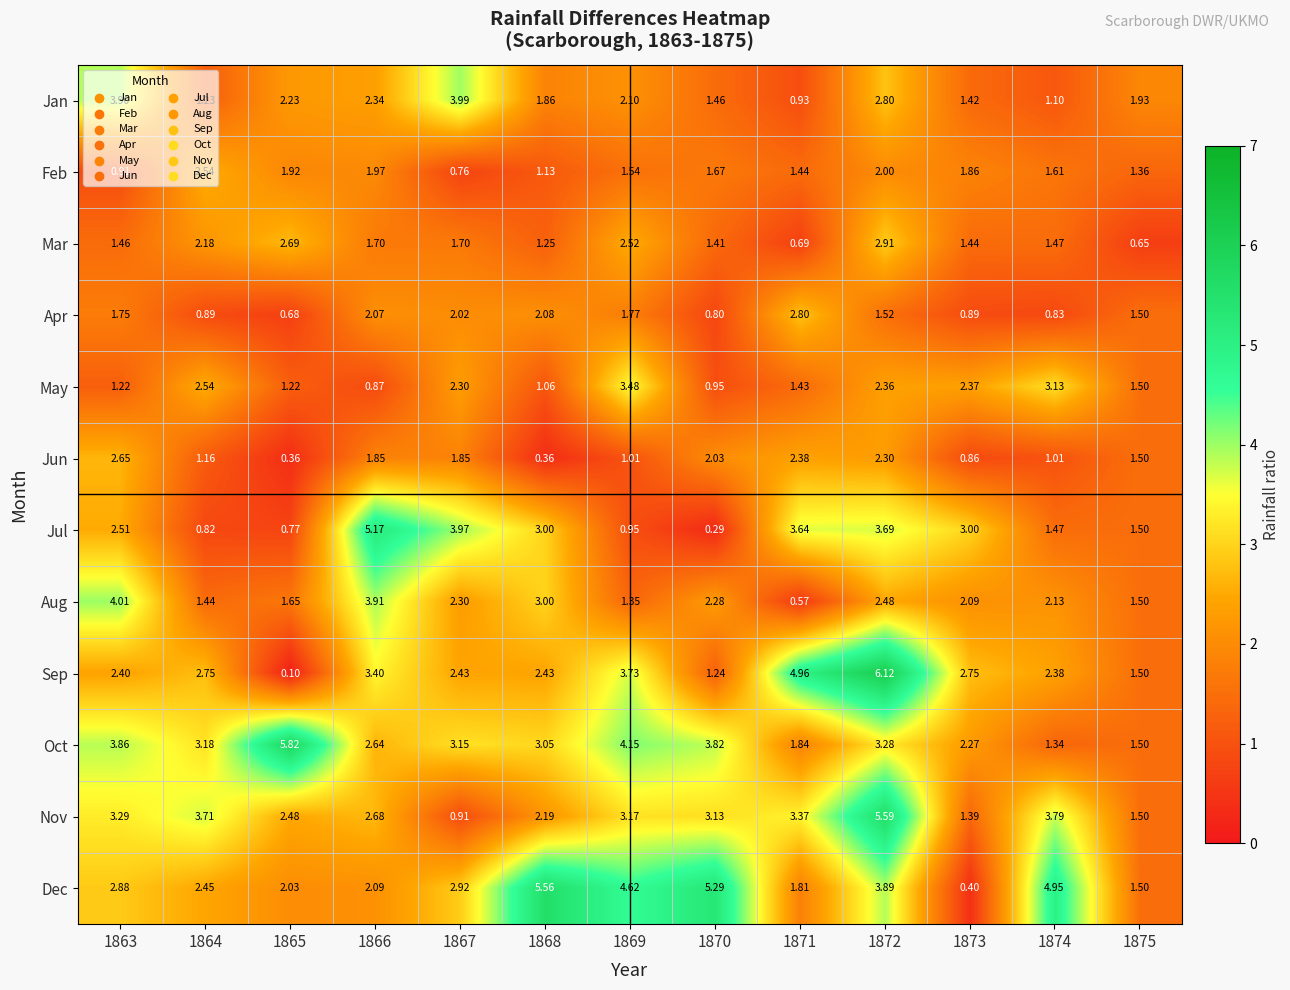

Between 1867 and 1869, which series saw the biggest shift?

Jul